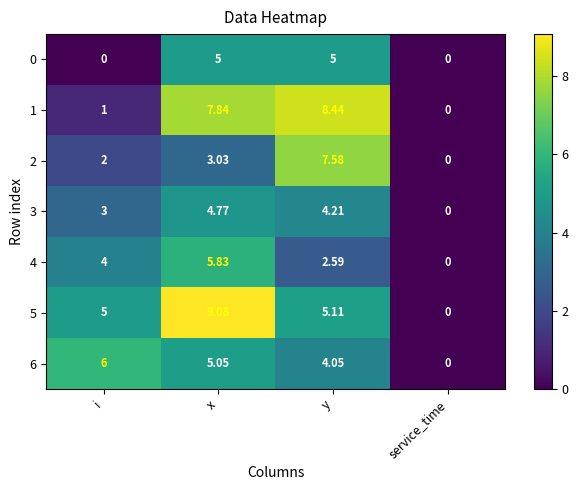

Which category has the lowest value in the 5 series?

service_time